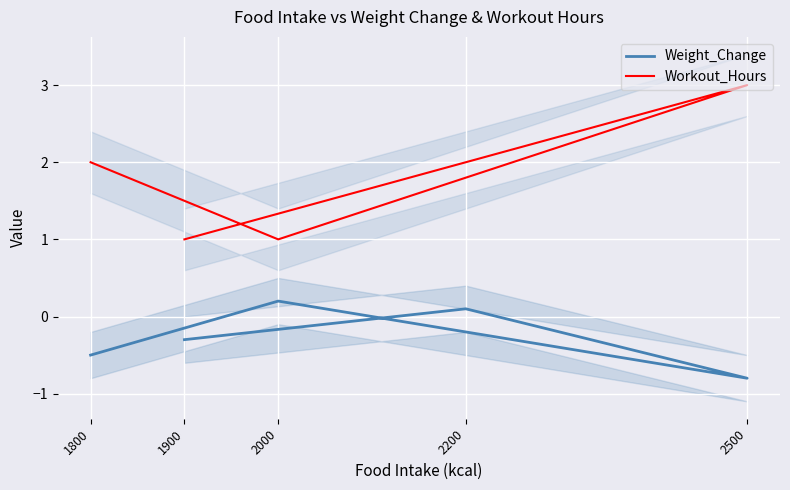

How many values in Weight_Change are above zero?

2